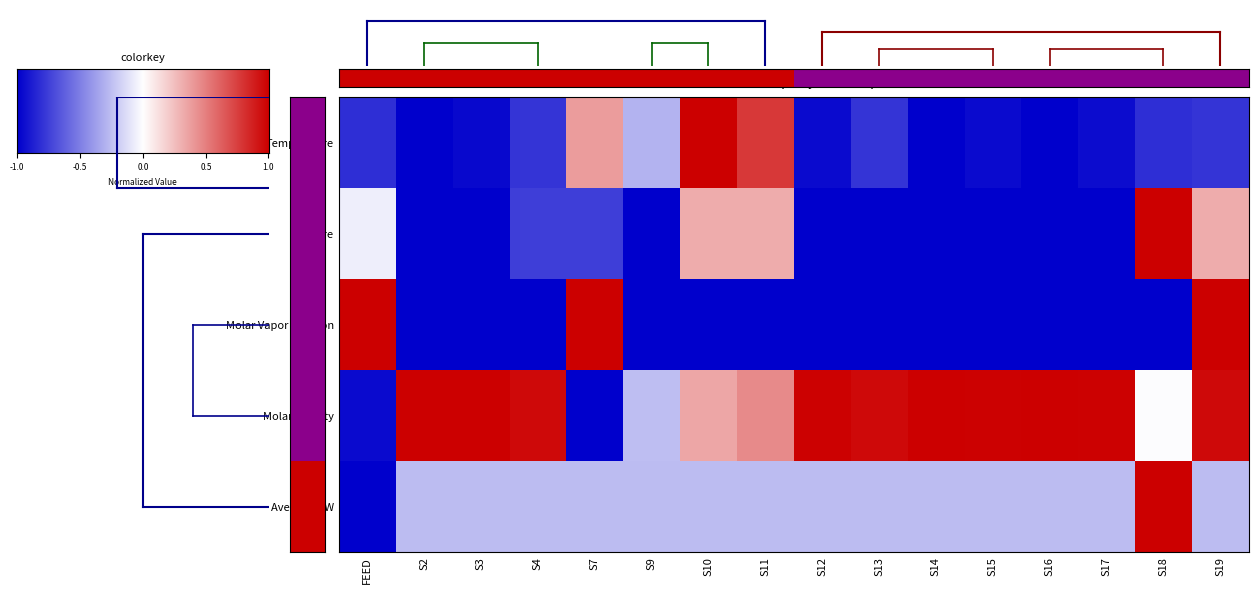

What is the difference between the highest and lowest values at S12?

2.0